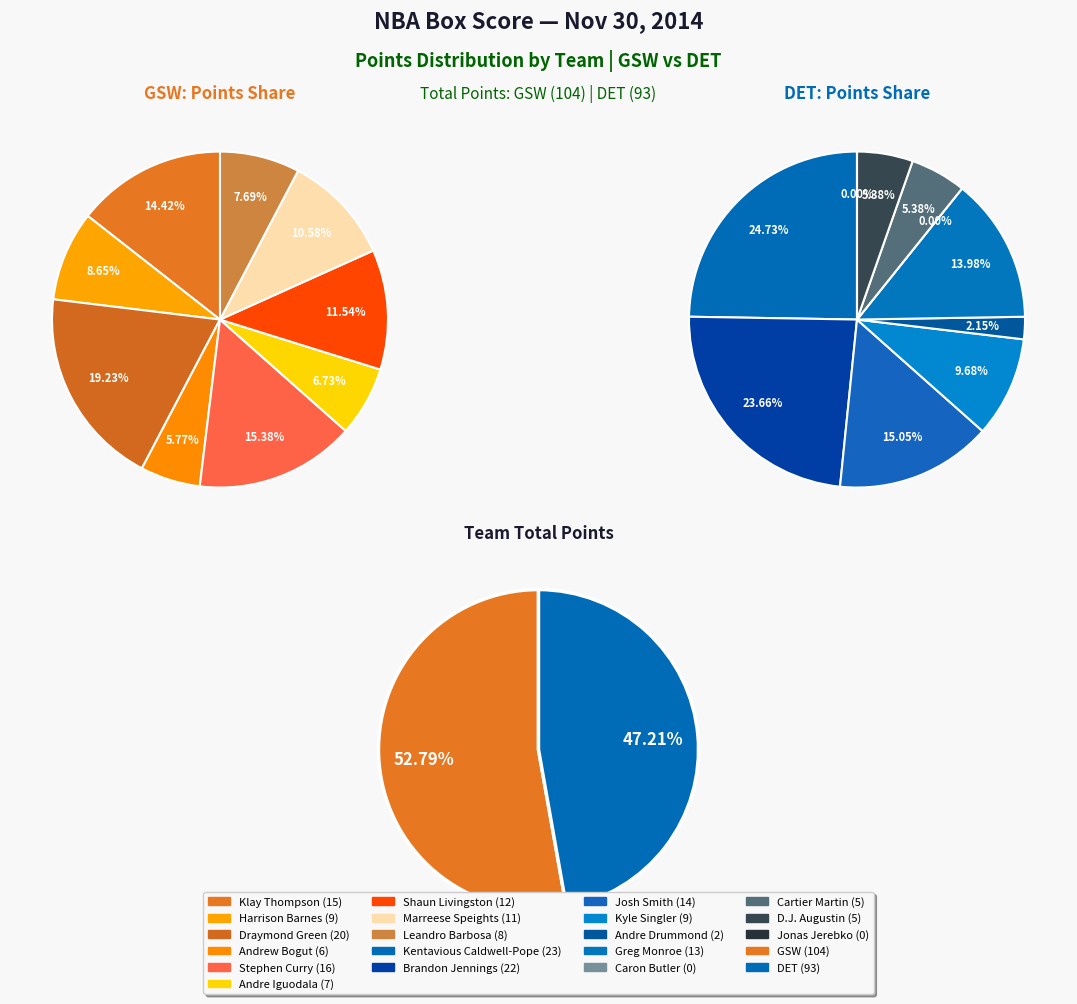

What portion of the pie excludes Stephen Curry?

91.9%